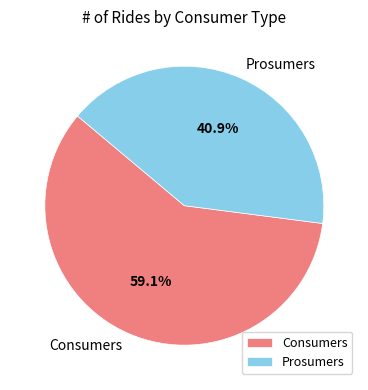

Combined, do Prosumers and Consumers account for over 50%?

Yes